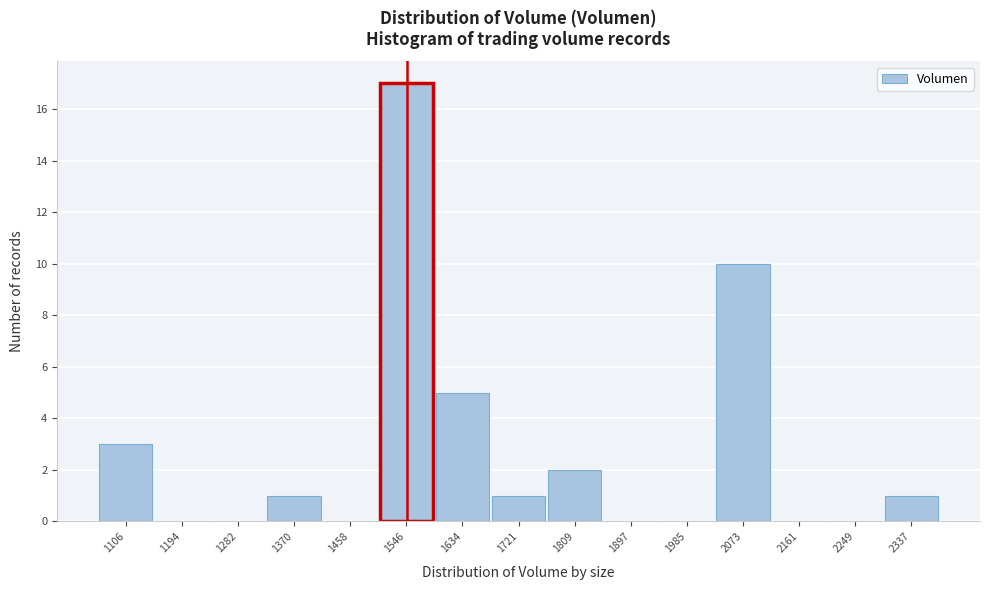

Reading left to right, list every bar in this chart as the range it spans on the x-axis followed by its height. Neither the bar edges nor the heights are printed on the chart, so give them approximately, as read against the axes.

1060 to 1150: 3
1150 to 1240: 0
1240 to 1330: 0
1330 to 1410: 1
1410 to 1500: 0
1500 to 1590: 17
1590 to 1680: 5
1680 to 1770: 1
1770 to 1850: 2
1850 to 1940: 0
1940 to 2030: 0
2030 to 2120: 10
2120 to 2200: 0
2200 to 2290: 0
2290 to 2380: 1